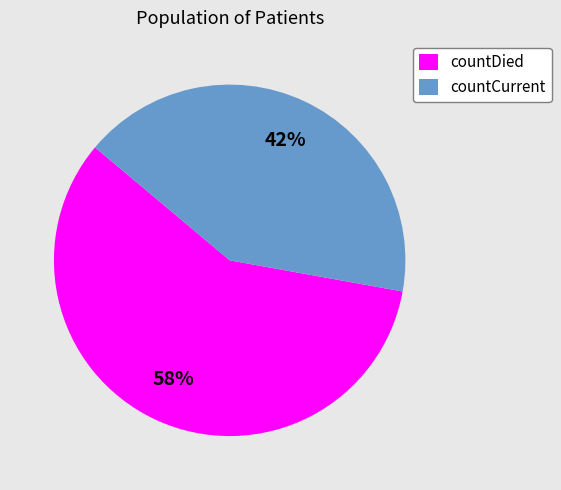

To the nearest percent, what is the combined percentage of countCurrent and countDied?

100%